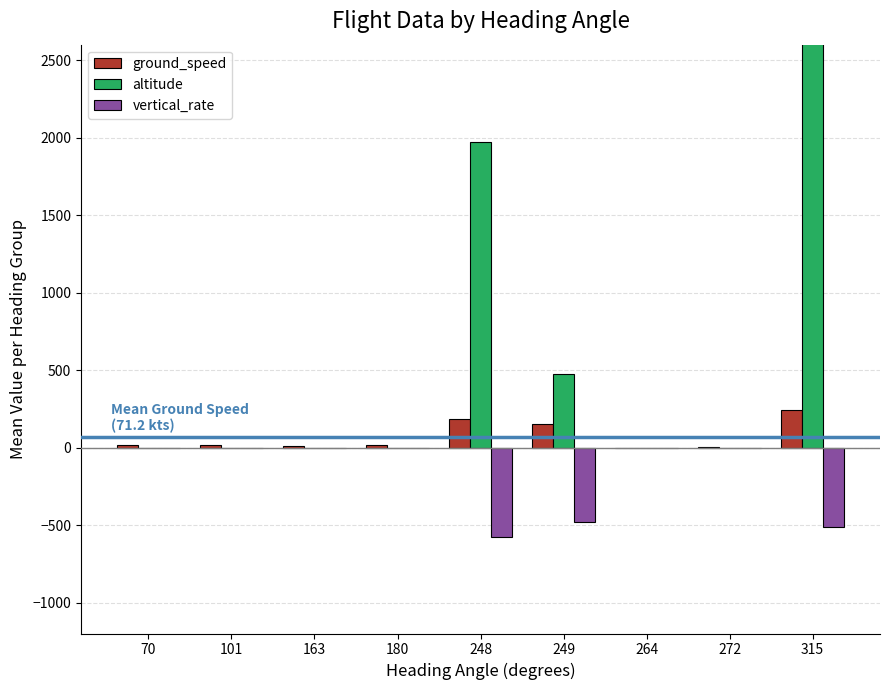

What are all the series names shown in the legend?

ground_speed, altitude, vertical_rate